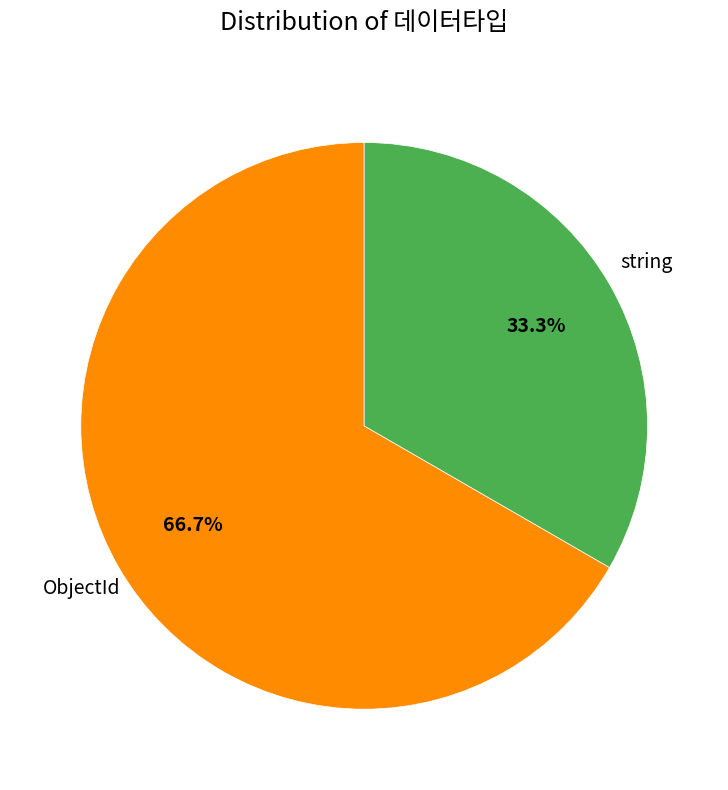

Is there any slice that represents more than half of the pie?

Yes